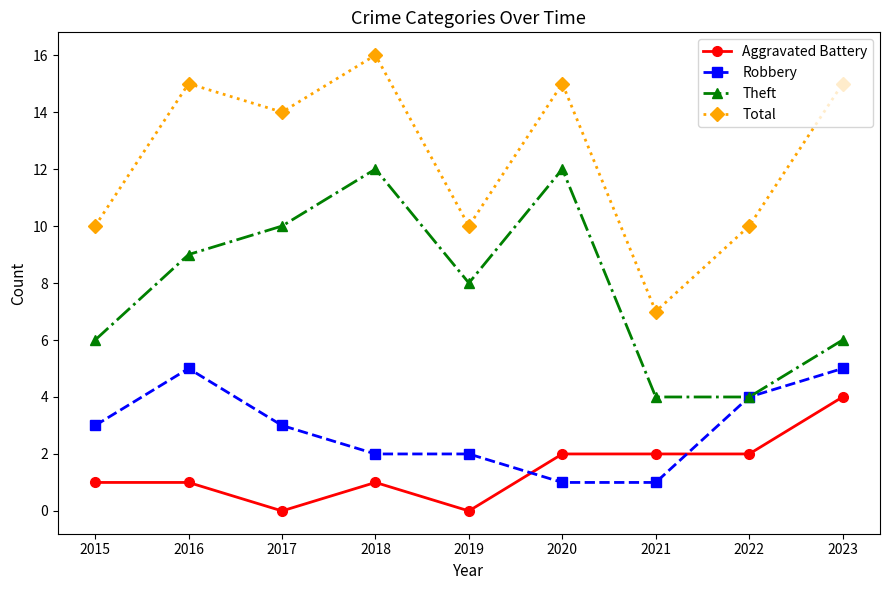

Which series has the largest total across all categories?

Total